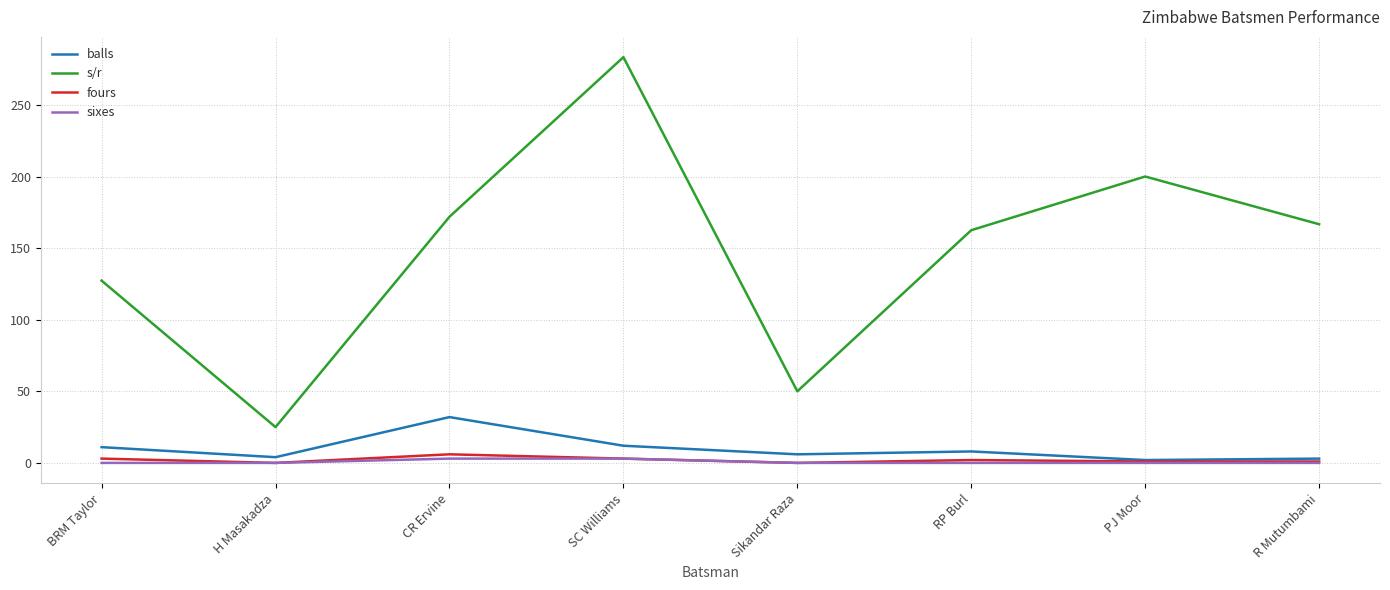

True or false: s/r and balls cross at least once.

False